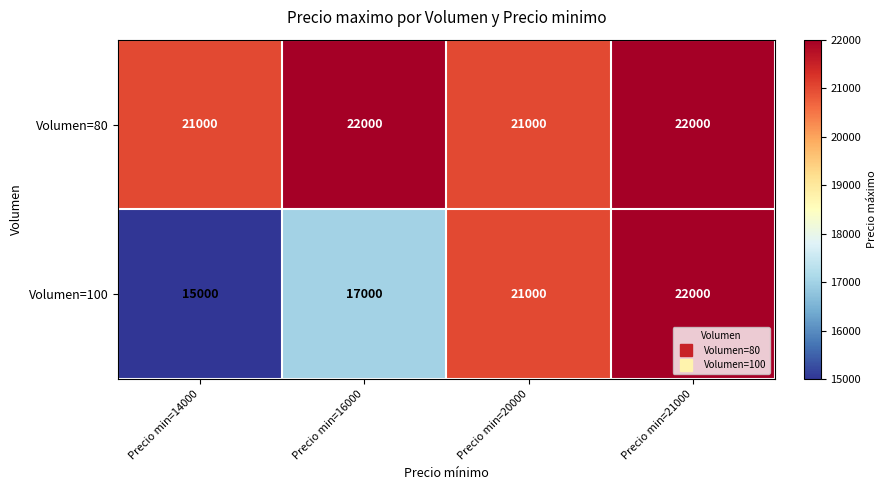

What is the maximum value shown in the chart?

22000